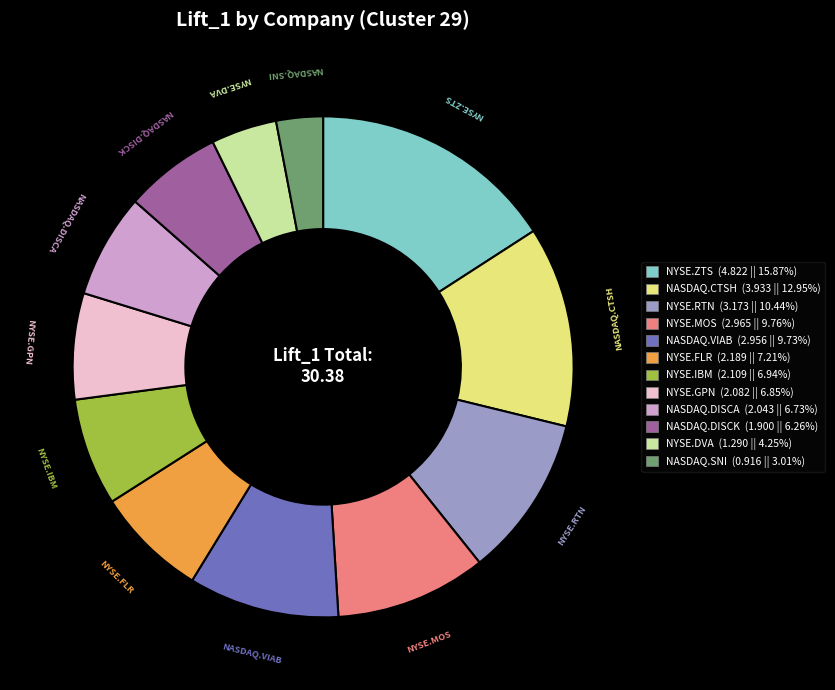

Is NASDAQ.SNI the majority of the pie?

No